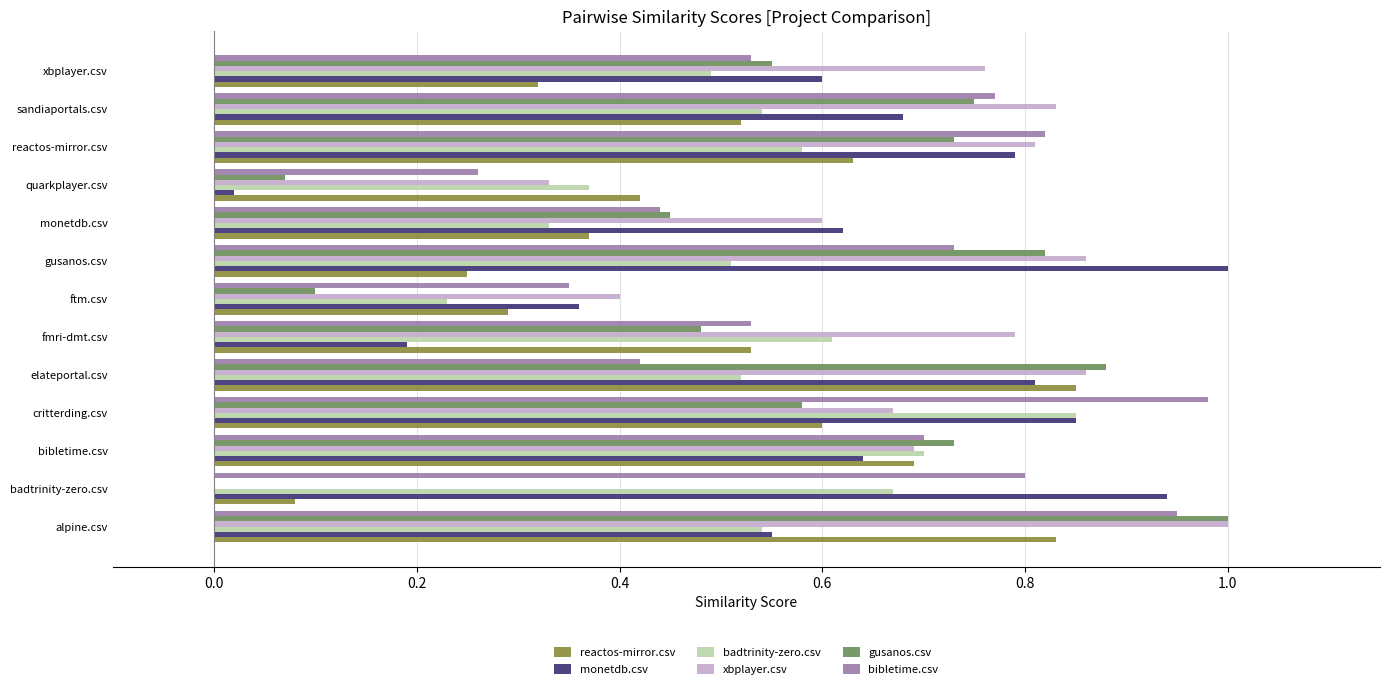

Between bibletime.csv and quarkplayer.csv, which series saw the biggest shift?

gusanos.csv